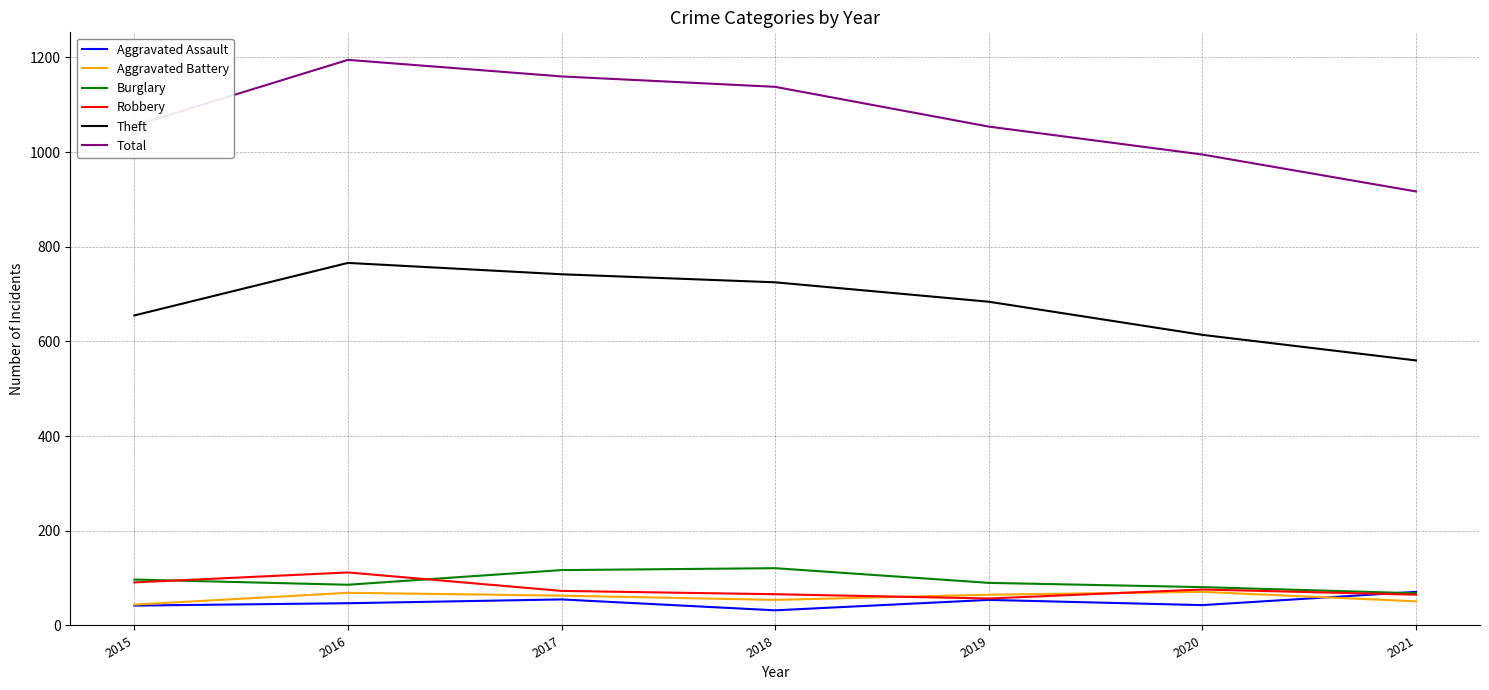

Is the value of Total at 2015 greater than the value of Aggravated Battery at 2019?

Yes